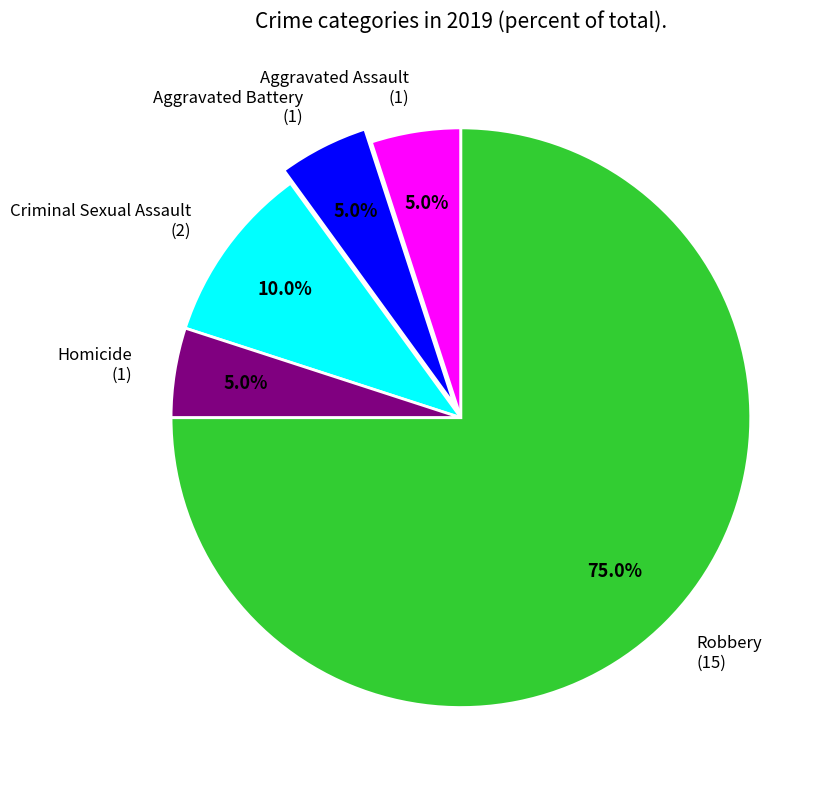

Which has a higher value, Criminal Sexual Assault or Homicide?

Criminal Sexual Assault